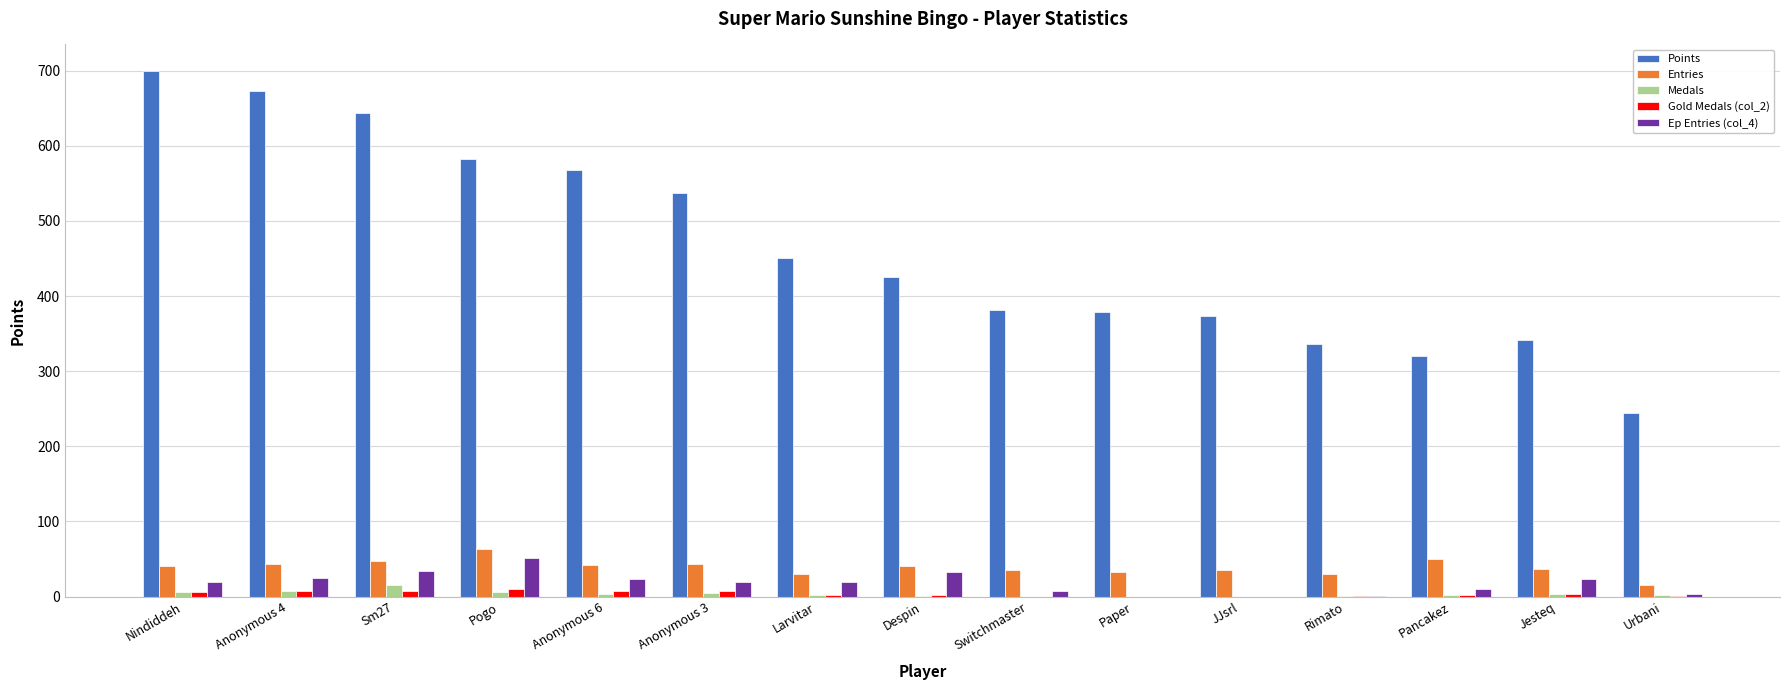

Where does the Points series first go above 425?

Nindiddeh